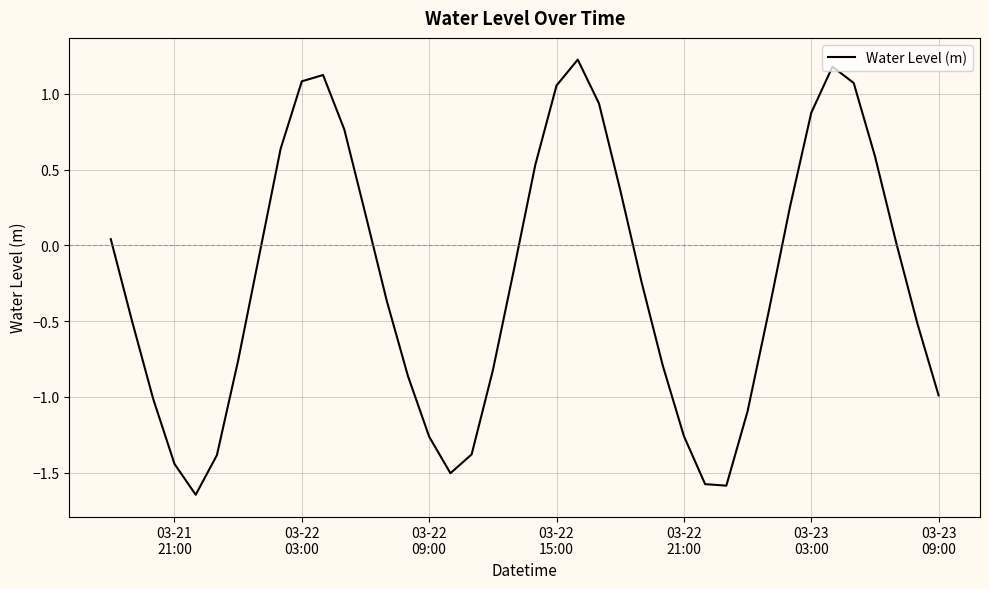

What is the maximum value shown in the chart?

1.2